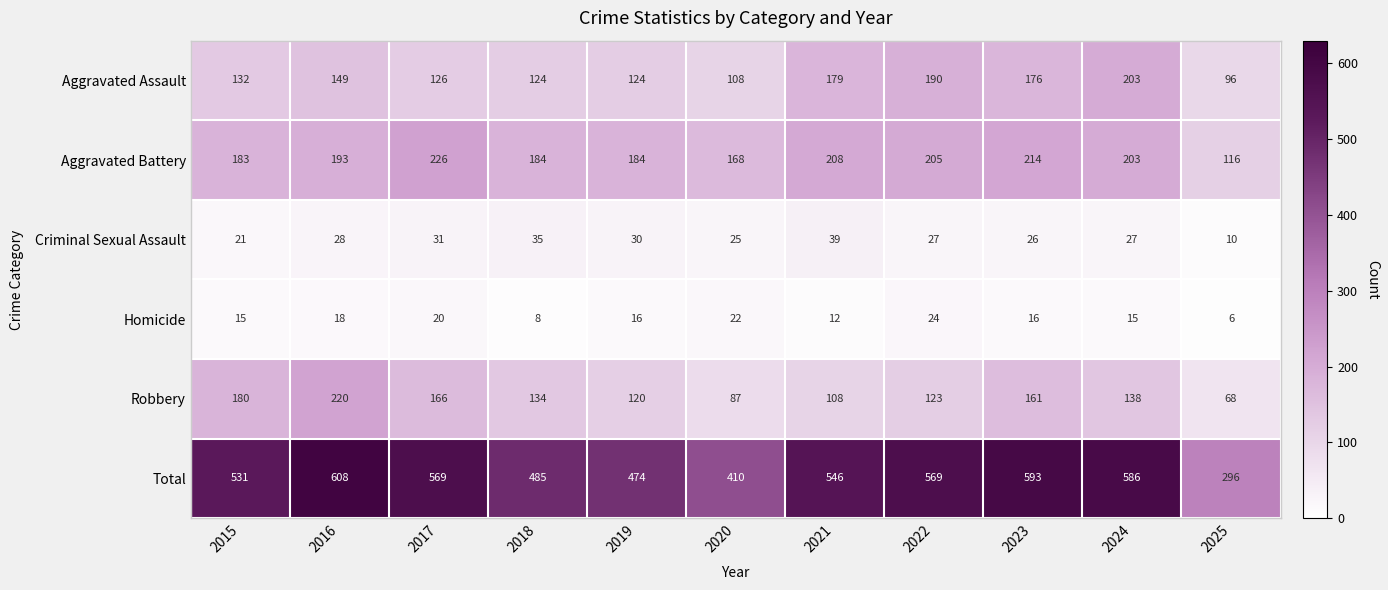

Which series changed the most between 2016 and 2024?

Robbery